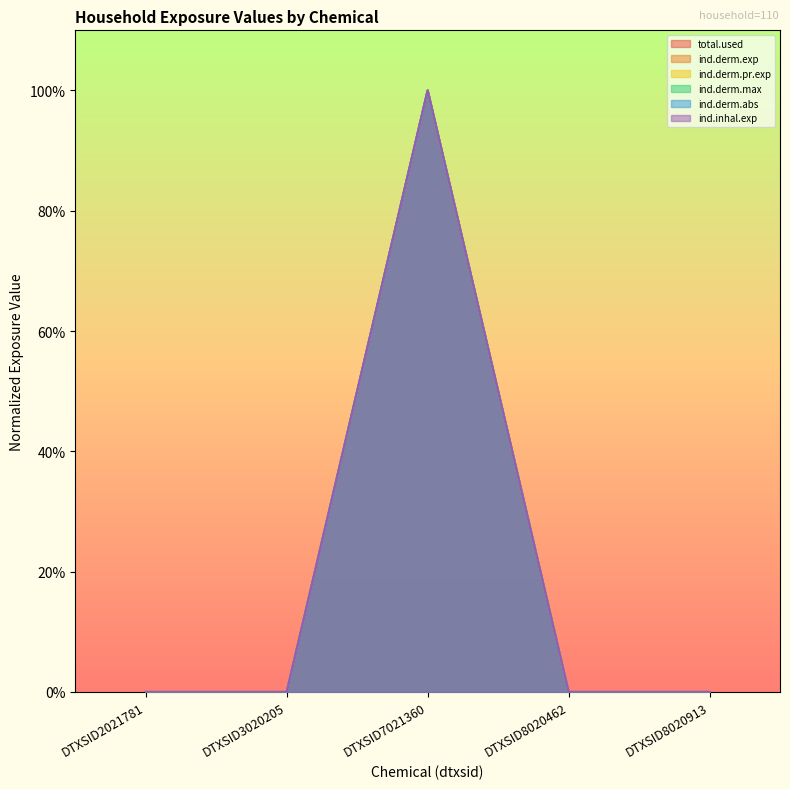

How many lines are shown in the chart?

6